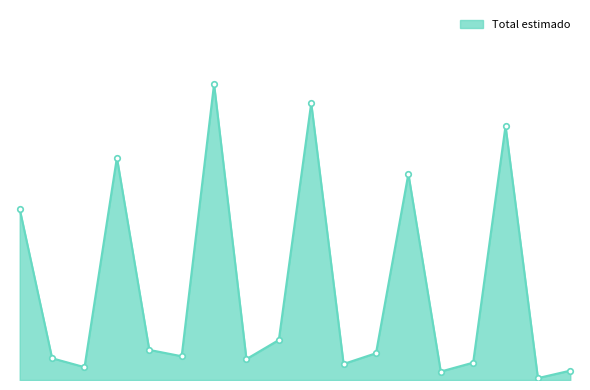

Does the chart have visible grid lines?

No